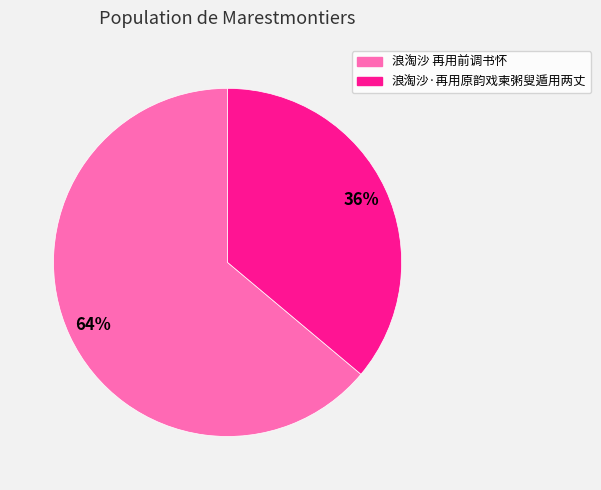

Is the sum of 浪淘沙·再用原韵戏柬粥叟遁用两丈 and 浪淘沙 再用前调书怀 greater than half?

Yes